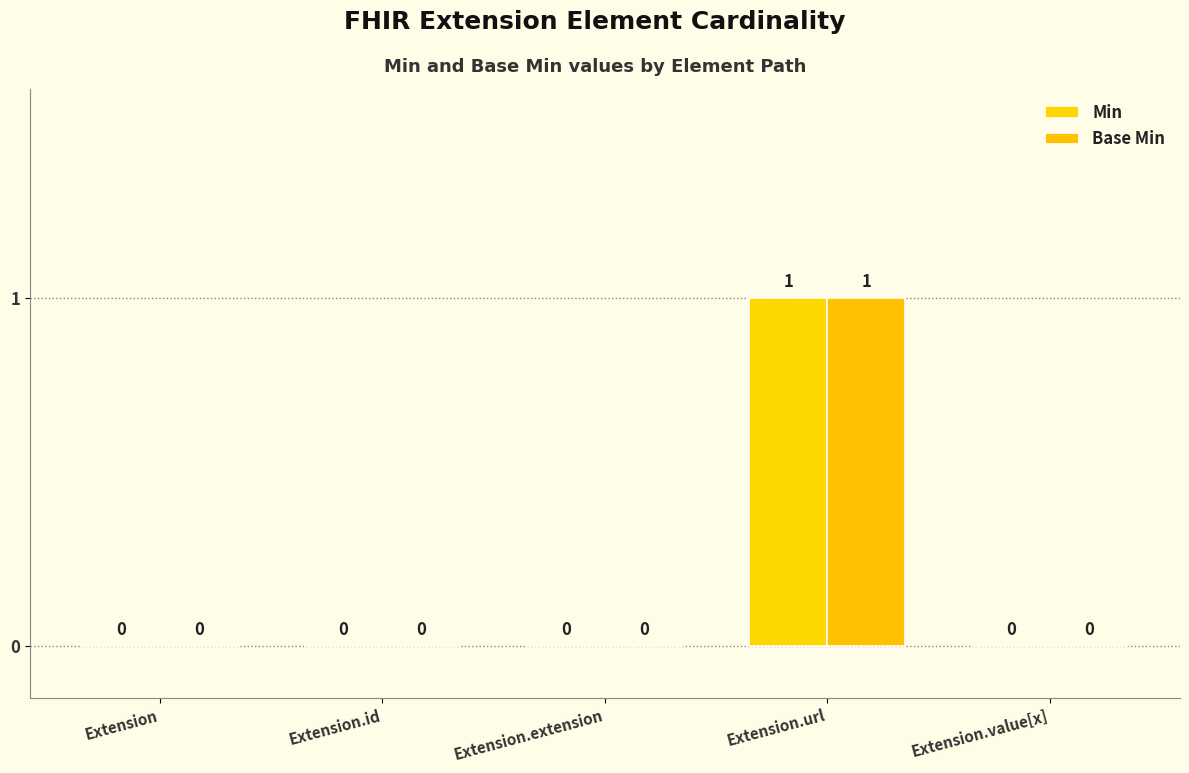

Are the bars grouped side by side (vs. stacked)?

Yes